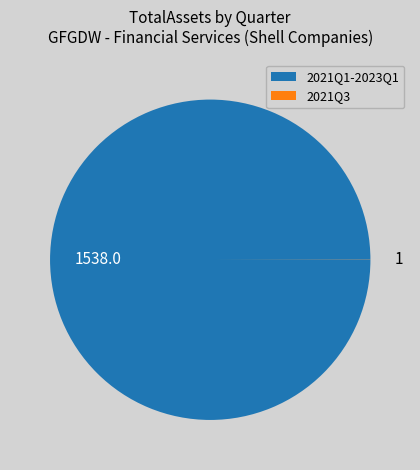

Is there any slice that represents more than half of the pie?

Yes